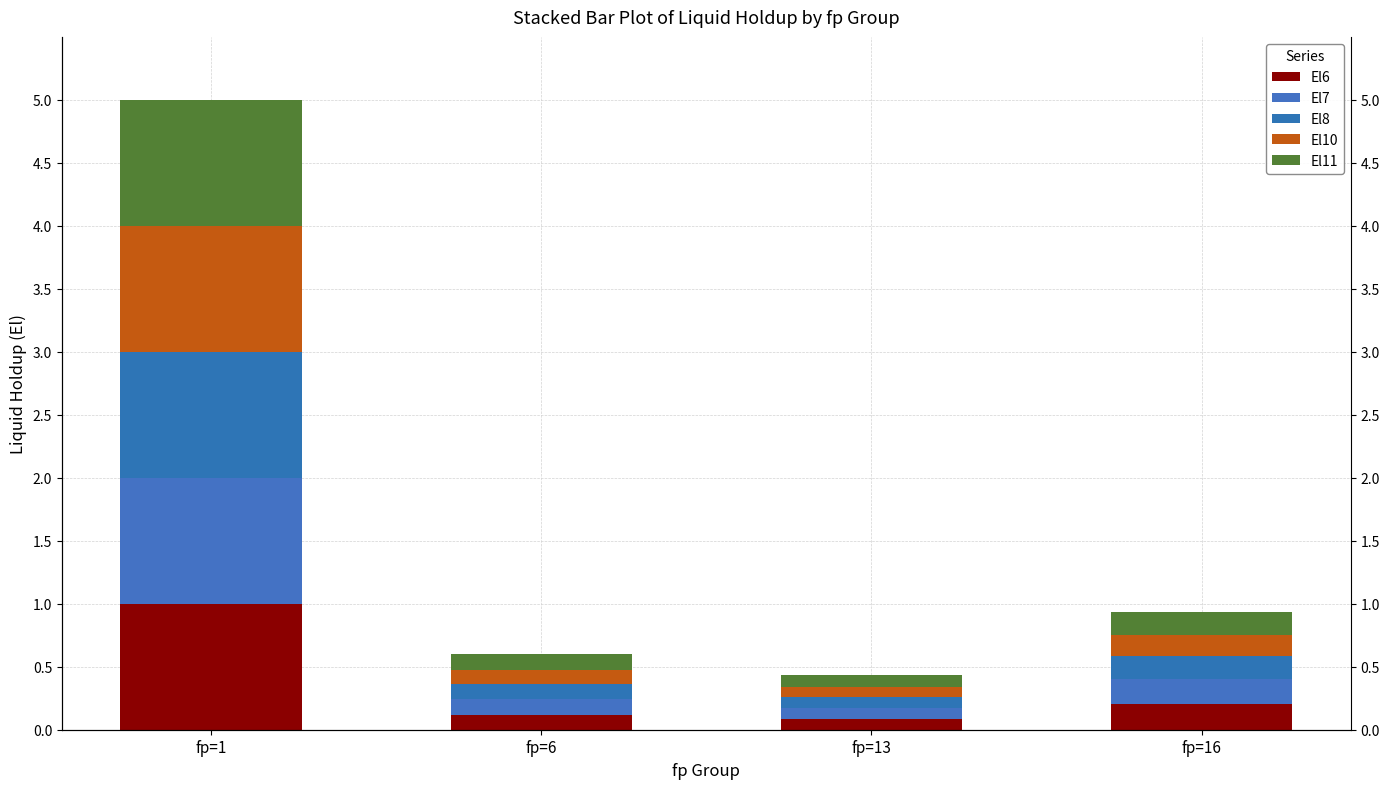

What is the sum of all El7 values?

1.4